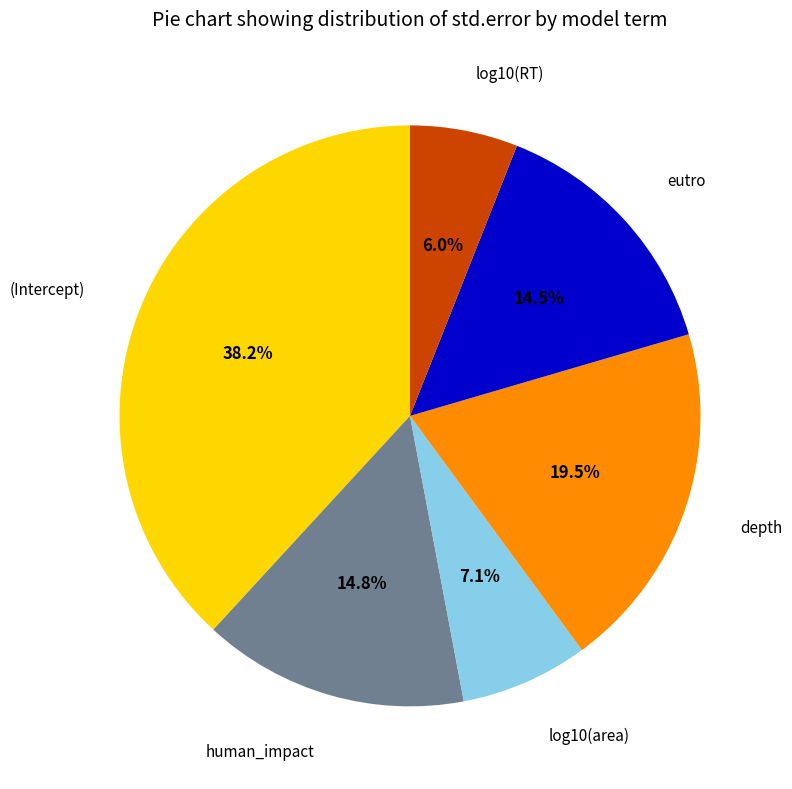

Is there a majority slice in this chart?

No